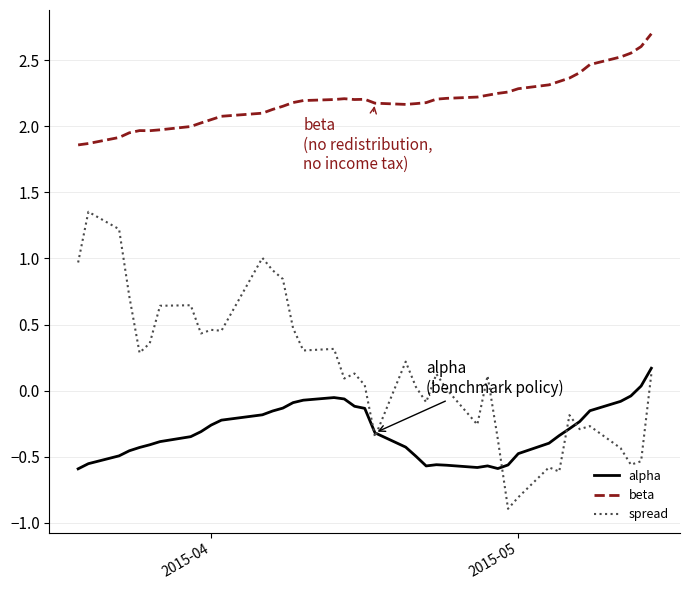

How many values in alpha are above zero?

2